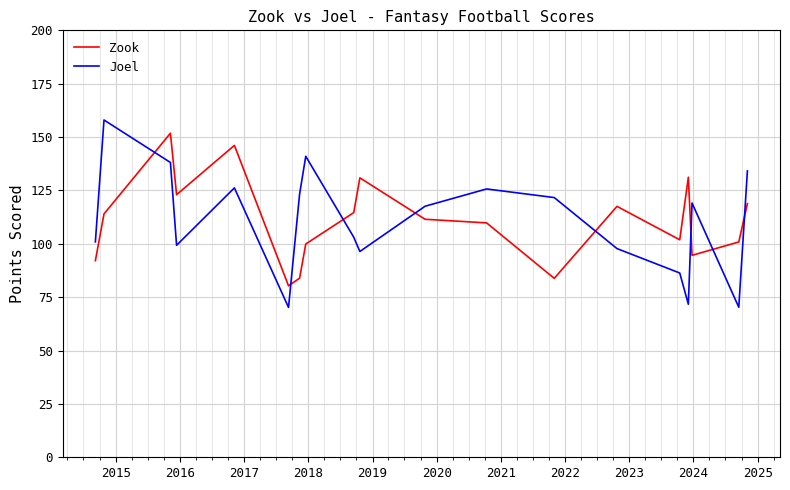

What is the difference between the maximum and minimum values in the Zook series?

71.5